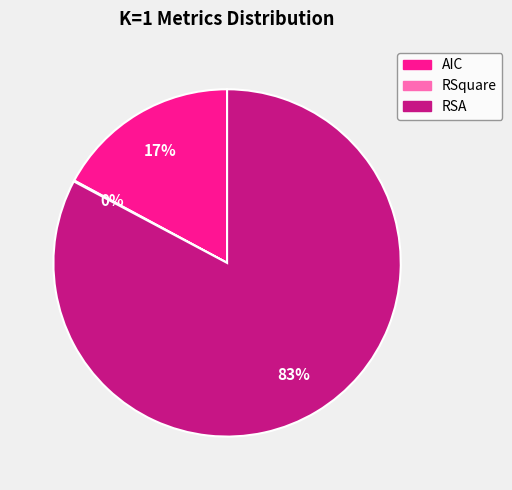

To the nearest percent, what is the average slice percentage?

33%